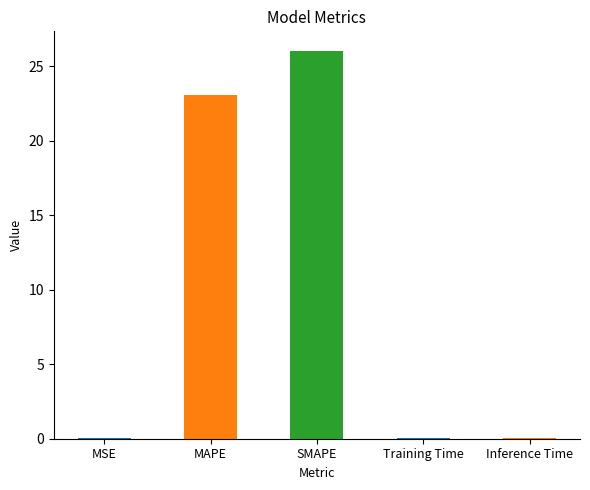

What is the average value?

9.8